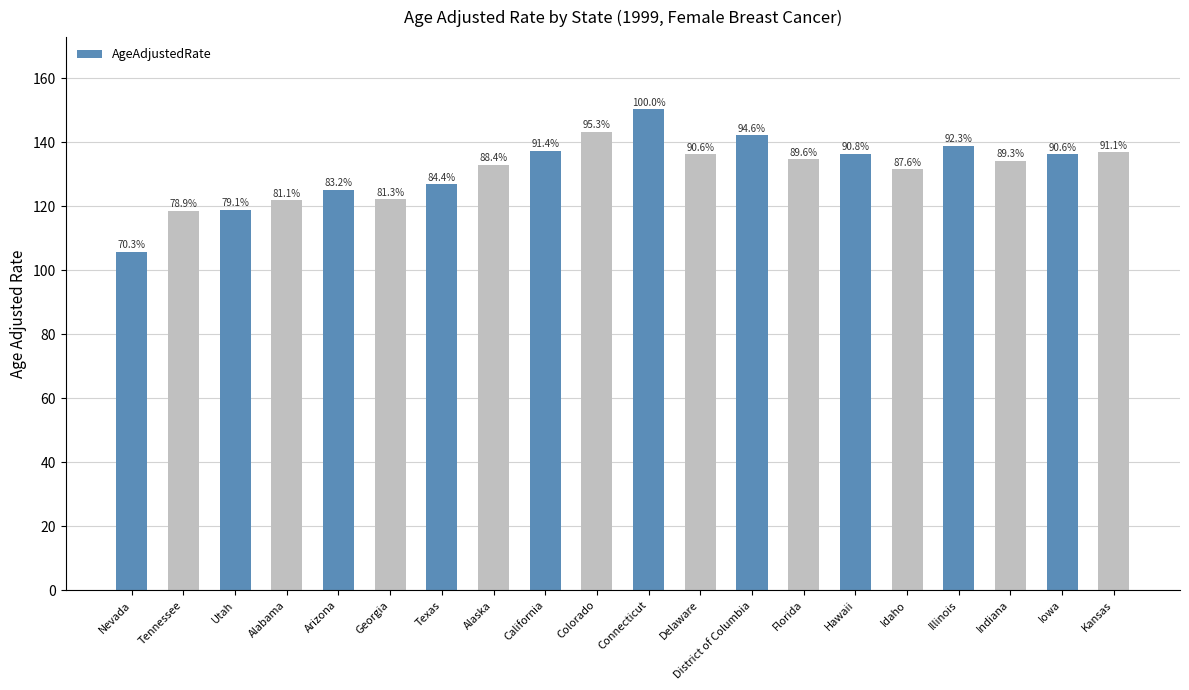

What is the change in value from Tennessee to Georgia?

+3.6